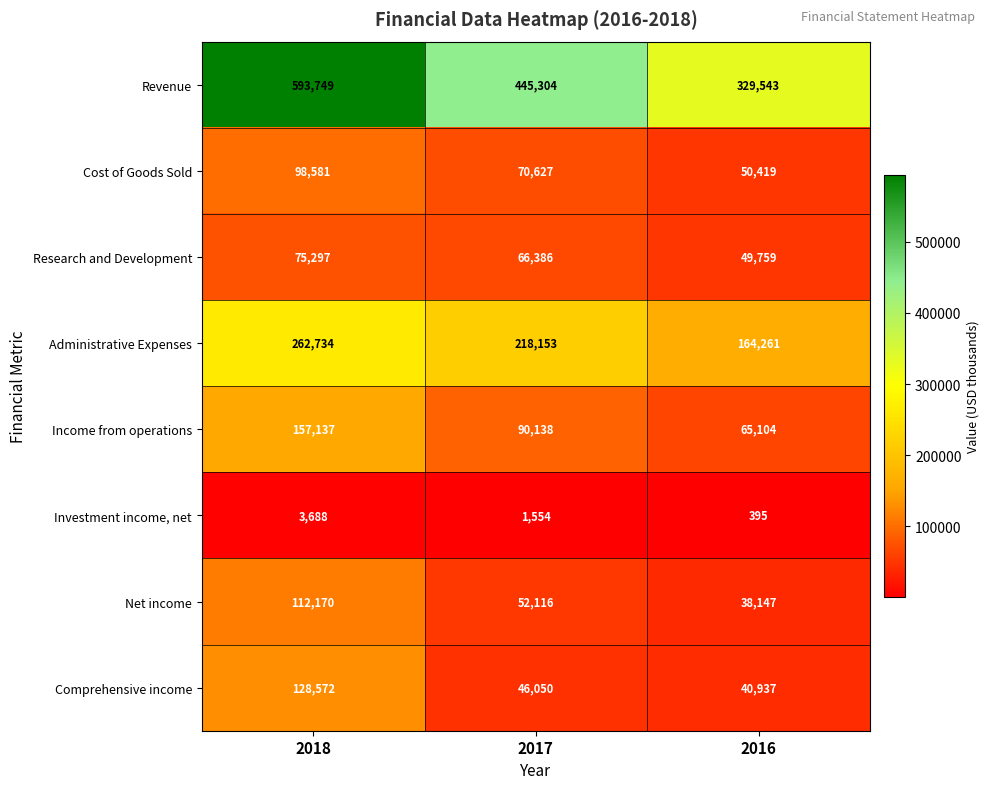

Which category has the highest value across all series?

2018